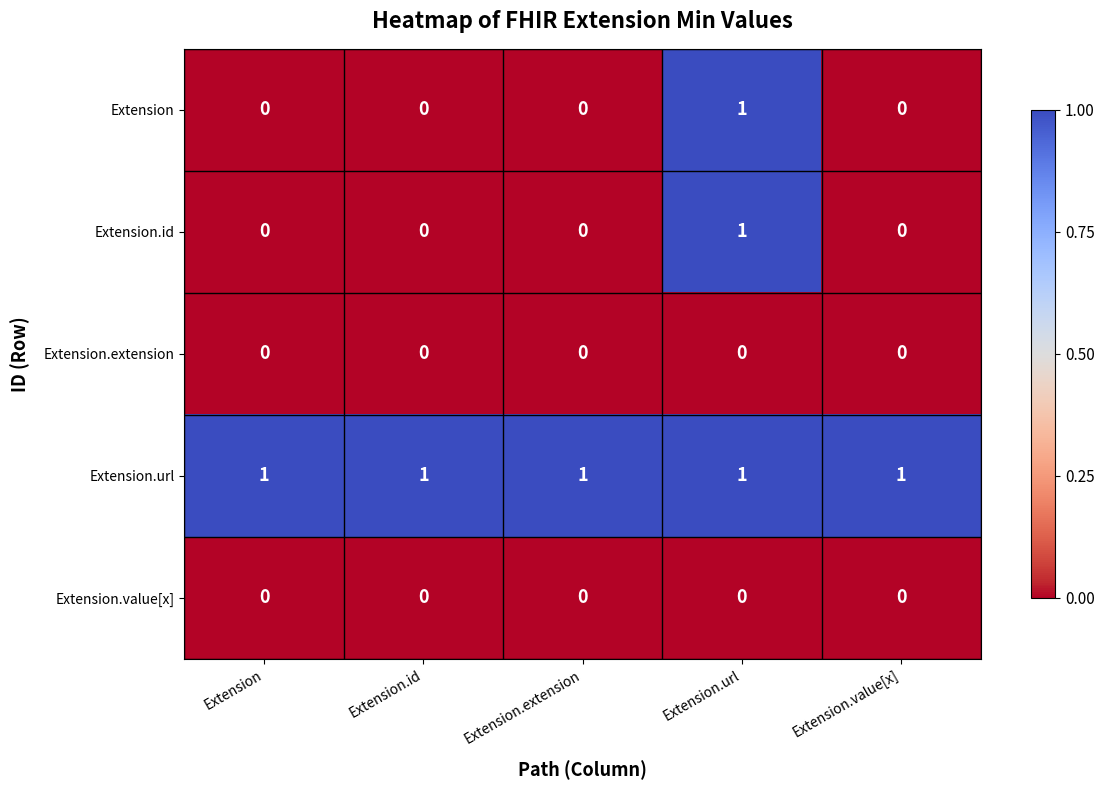

How many Extension values are between 0 and 1?

5